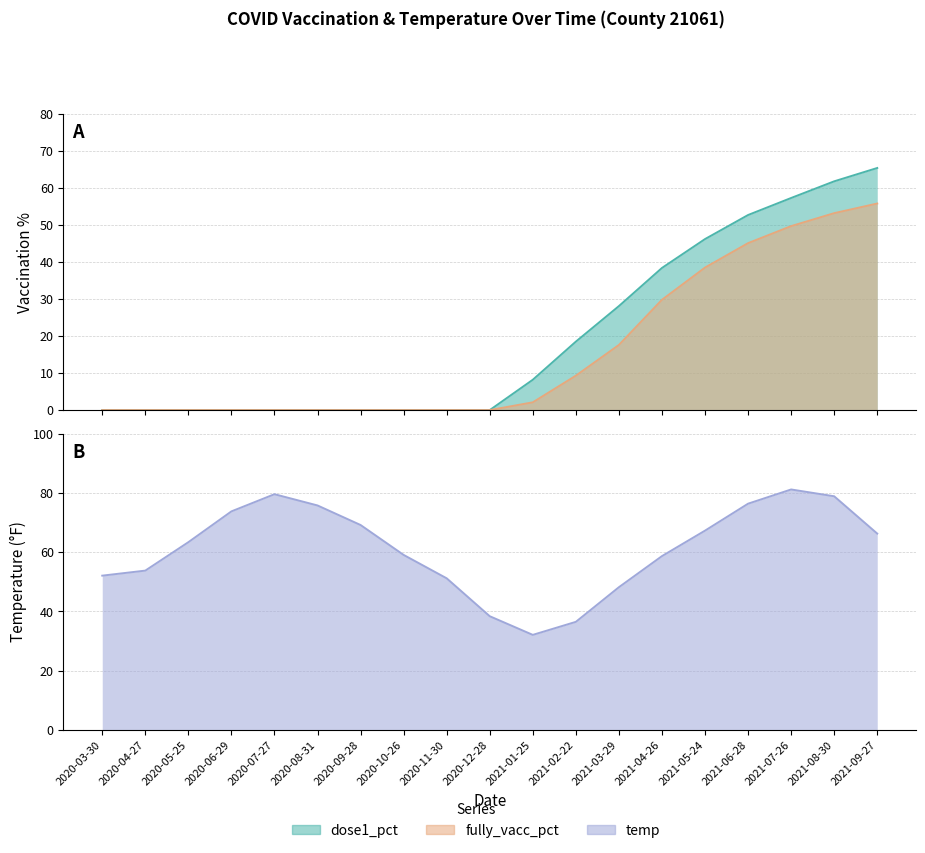

Which series has the largest total across all categories?

temp